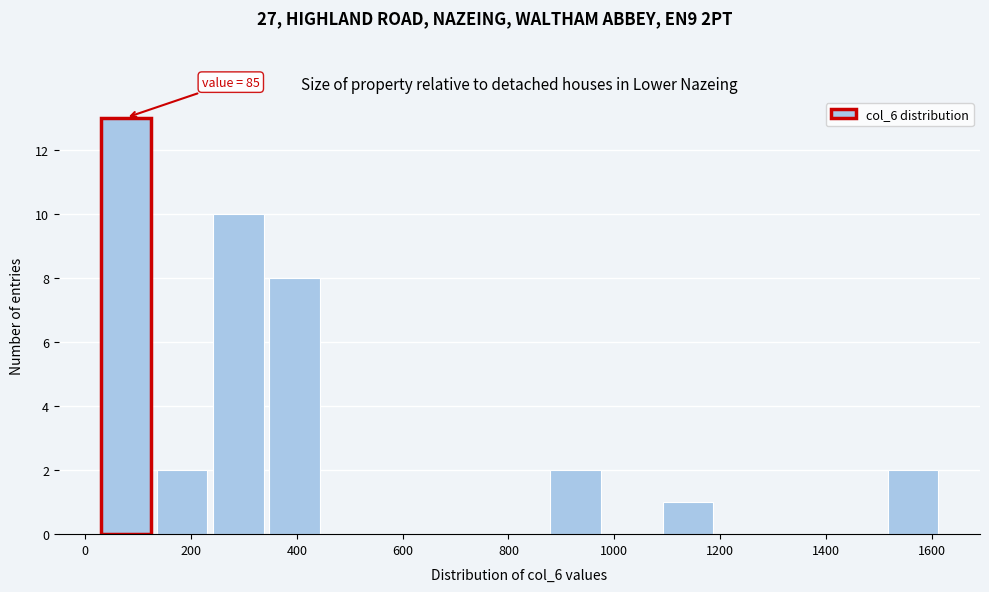

Which range on the x-axis has the tallest bar?

20 to 140